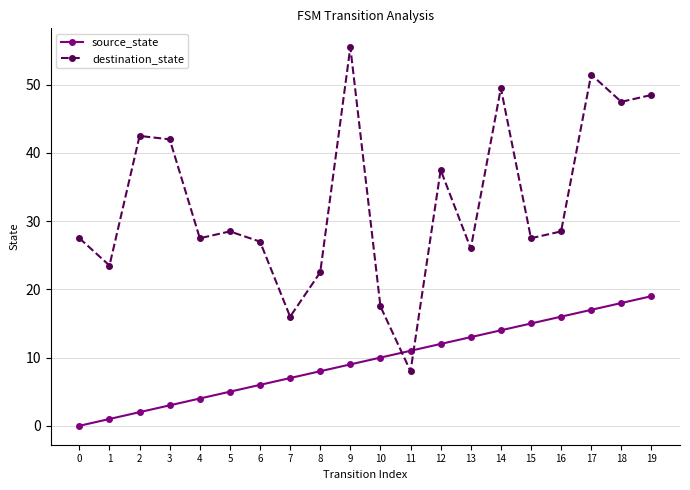

The destination_state series shows 8.0 at 11. True or false?

True